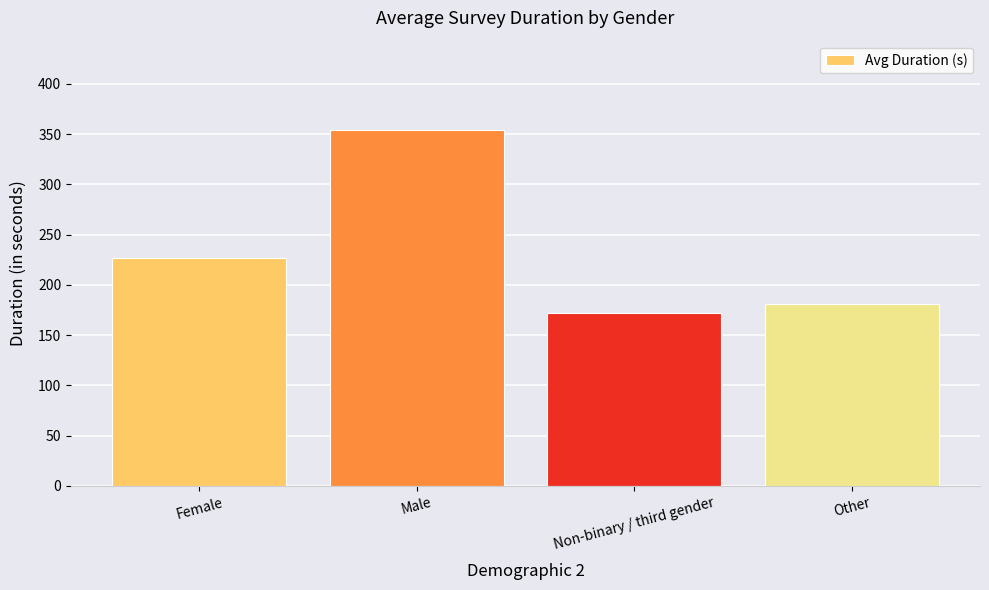

What is the label of the 2nd bar from the left?

Male